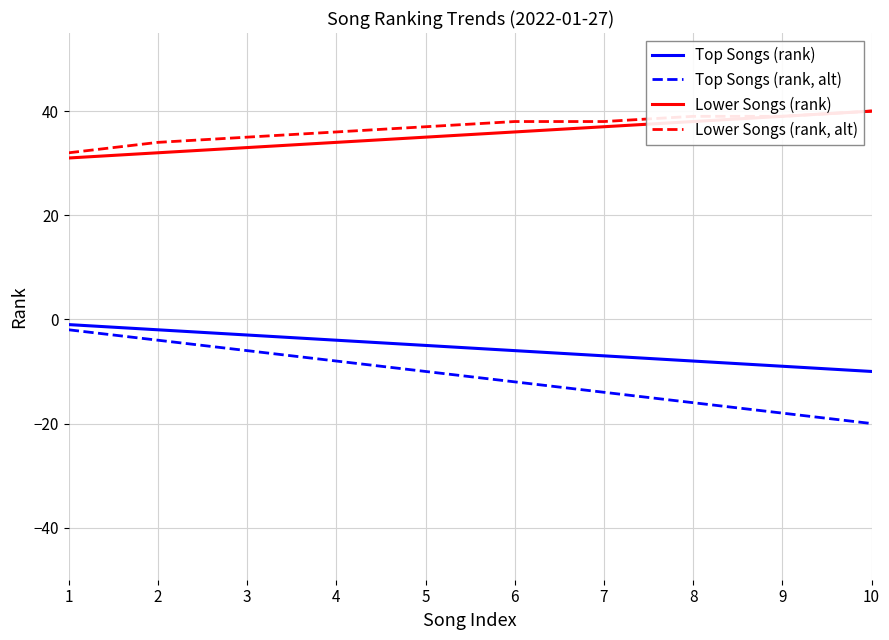

What is the difference between the highest and lowest values at 3?

41